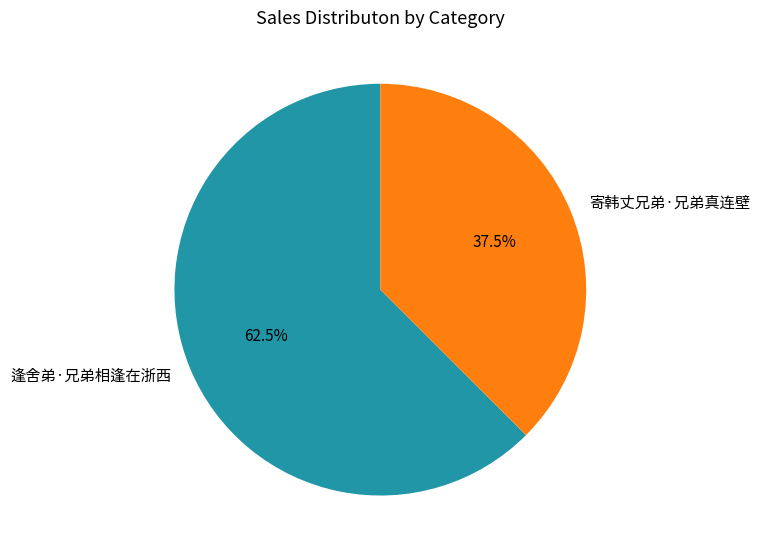

Which category has the biggest portion of the pie?

逢舍弟·兄弟相逢在浙西